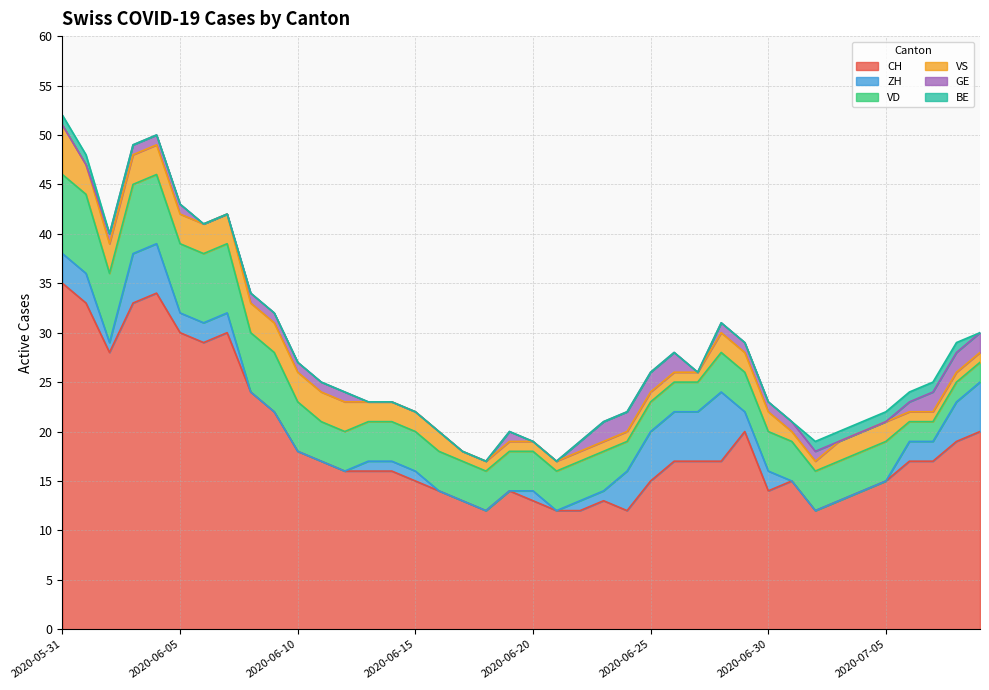

Does the chart have visible grid lines?

Yes